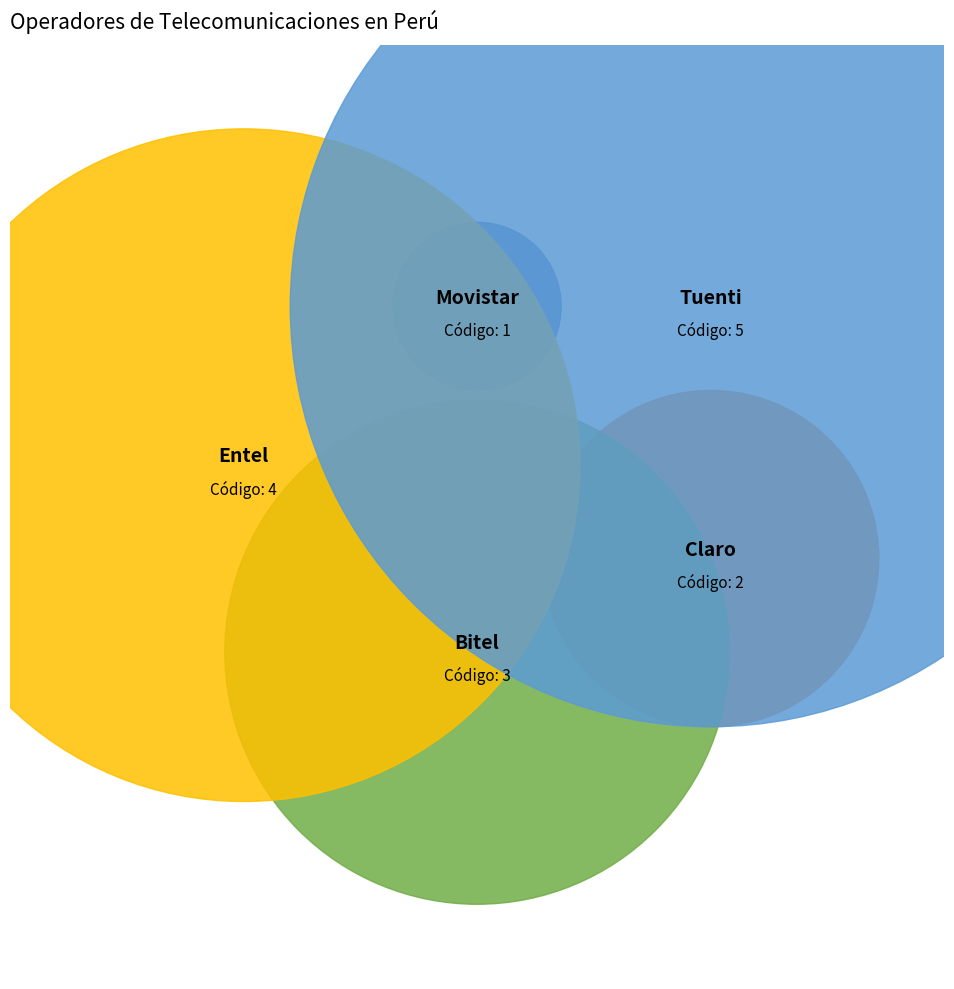

Does Claro account for over 50% of the chart?

No